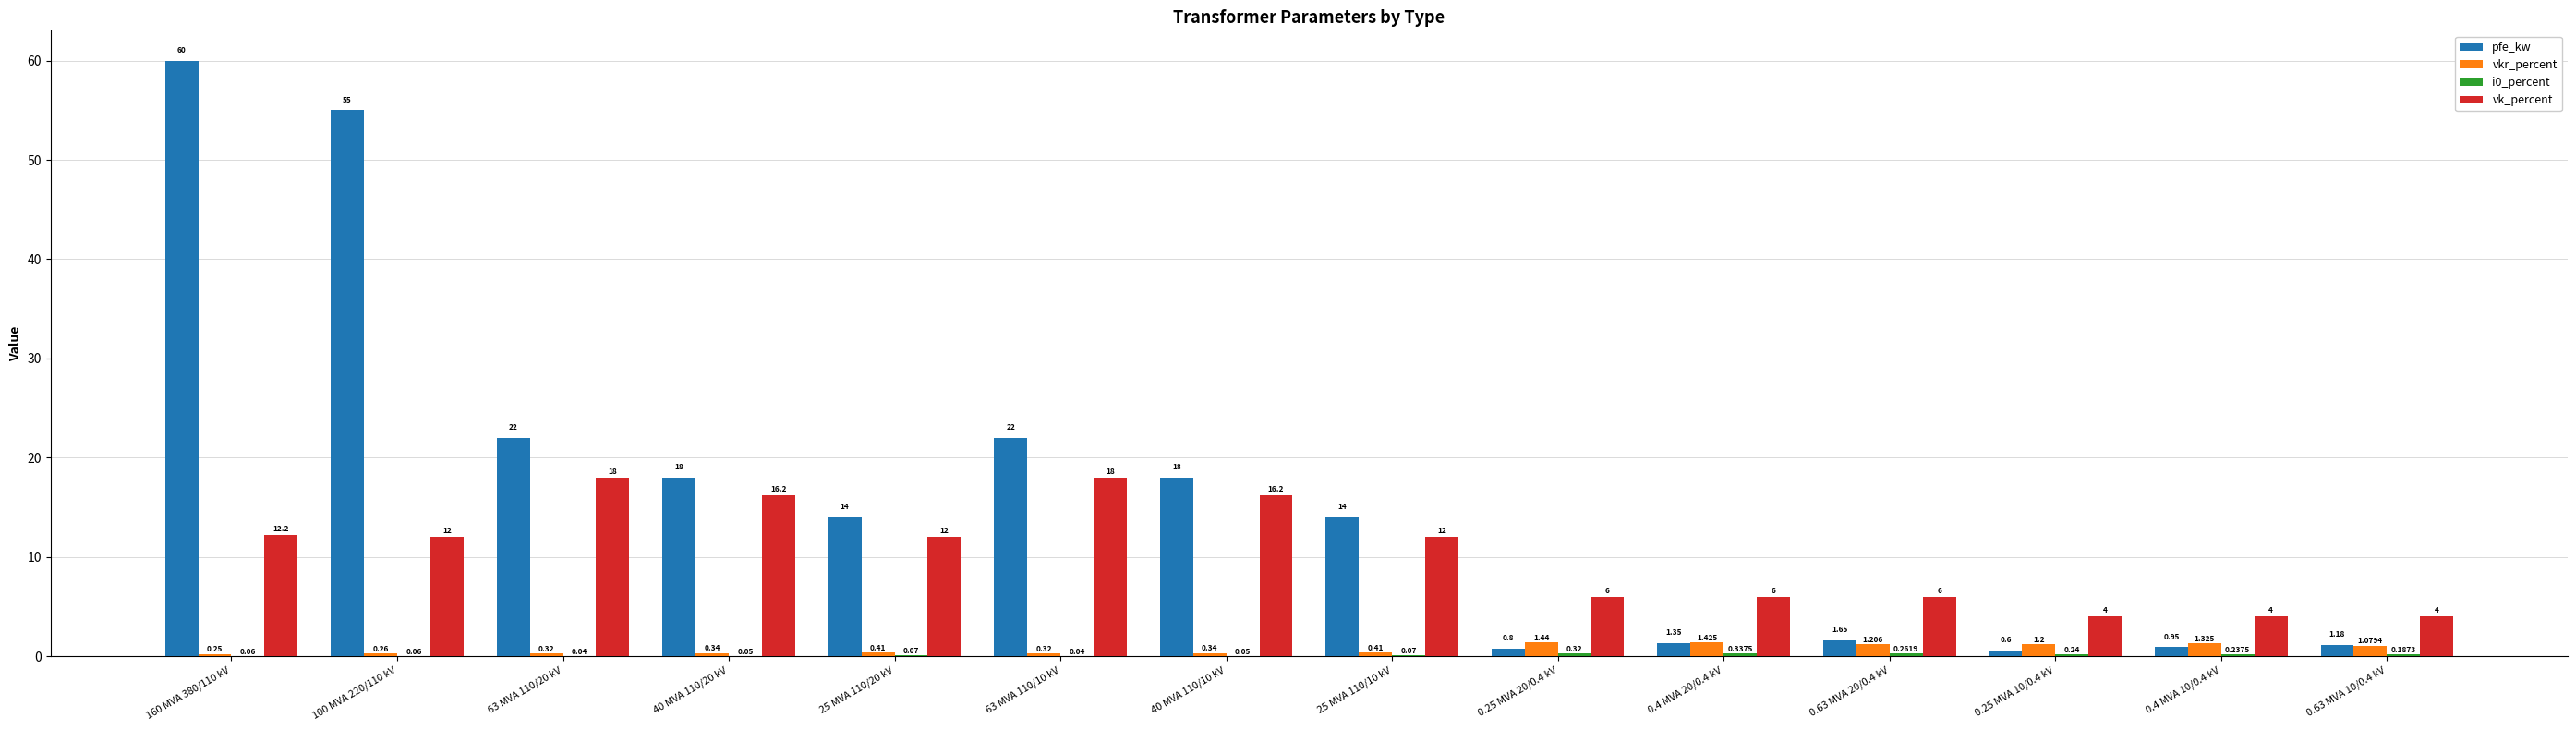

How many categories are shown in the chart?

14